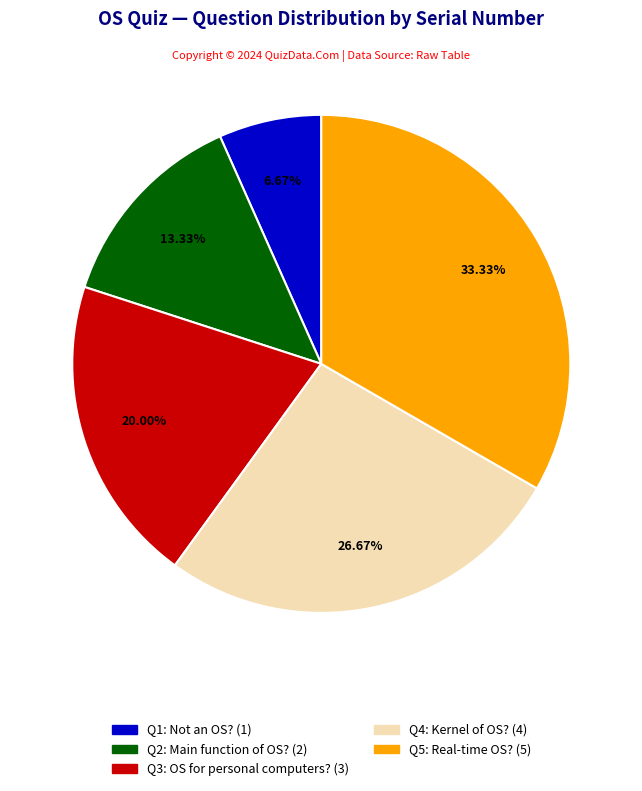

Do Q5: Real-time OS? (5) and Q2: Main function of OS? (2) together represent more than half of the pie?

No